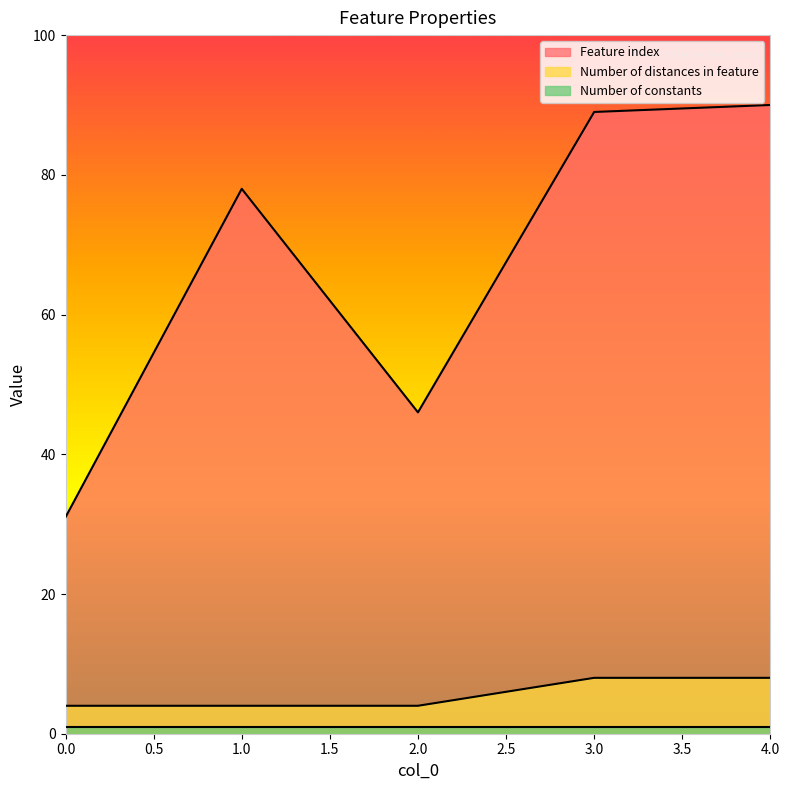

How many distinct data groups are displayed?

3